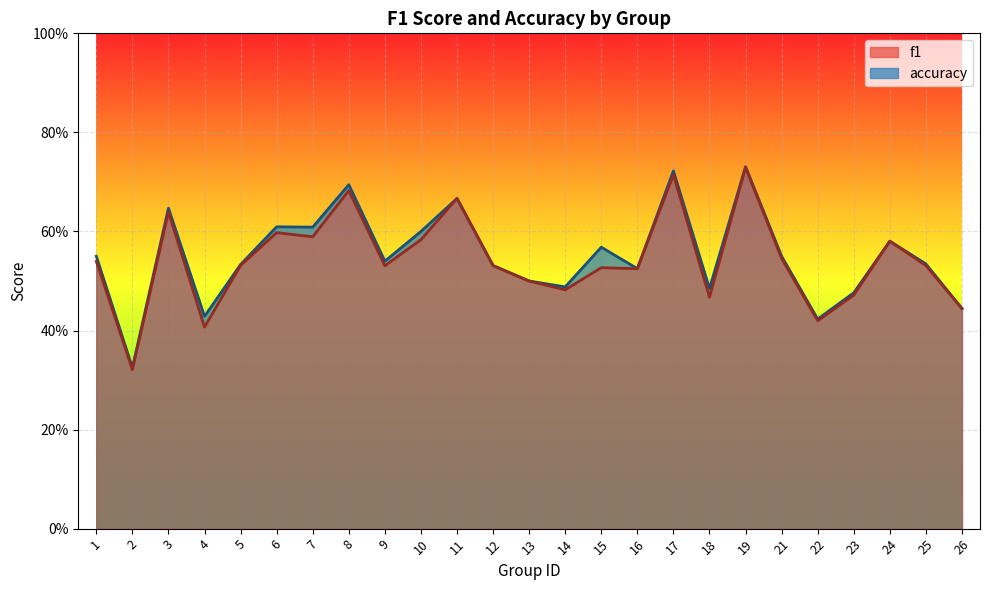

Is it true that accuracy equals 0.6 at 22?

False